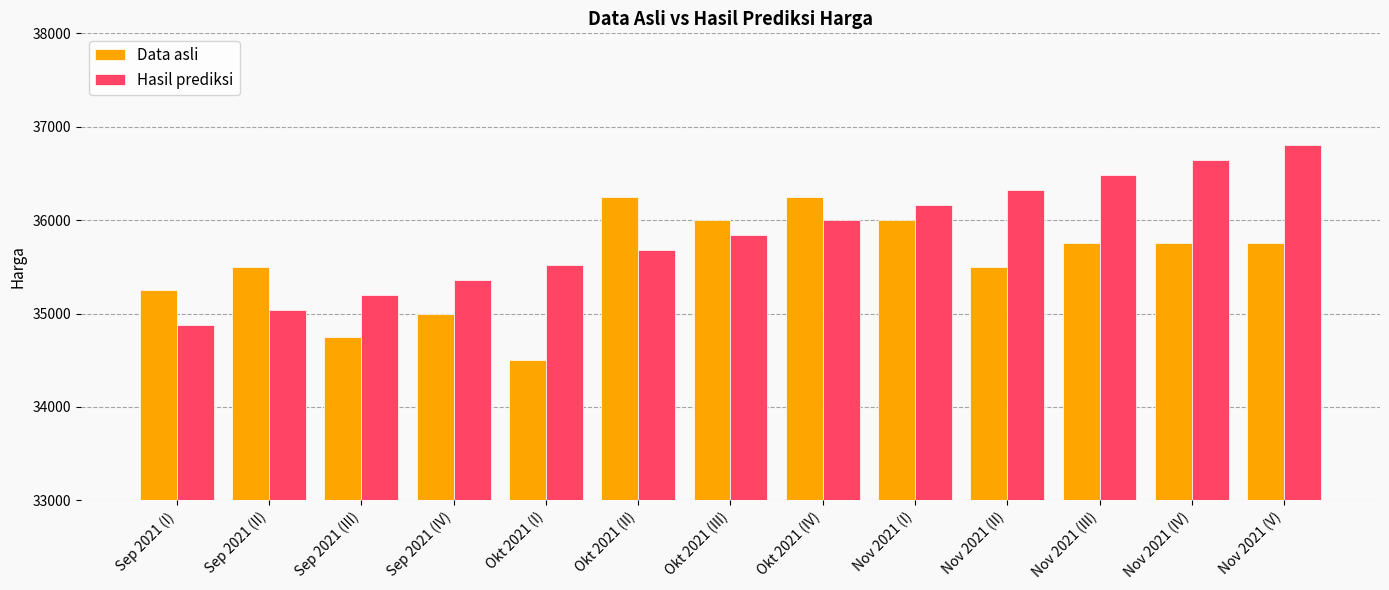

What is the label of the 12th bar from the left?

Nov 2021 (IV)